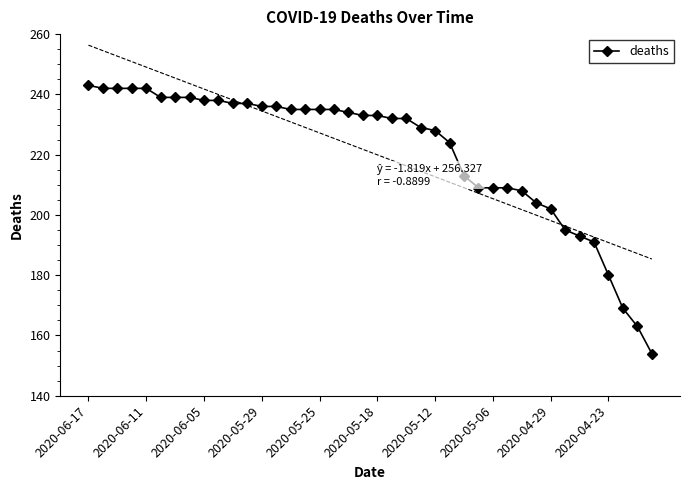

What is the difference between the maximum and minimum values?

89